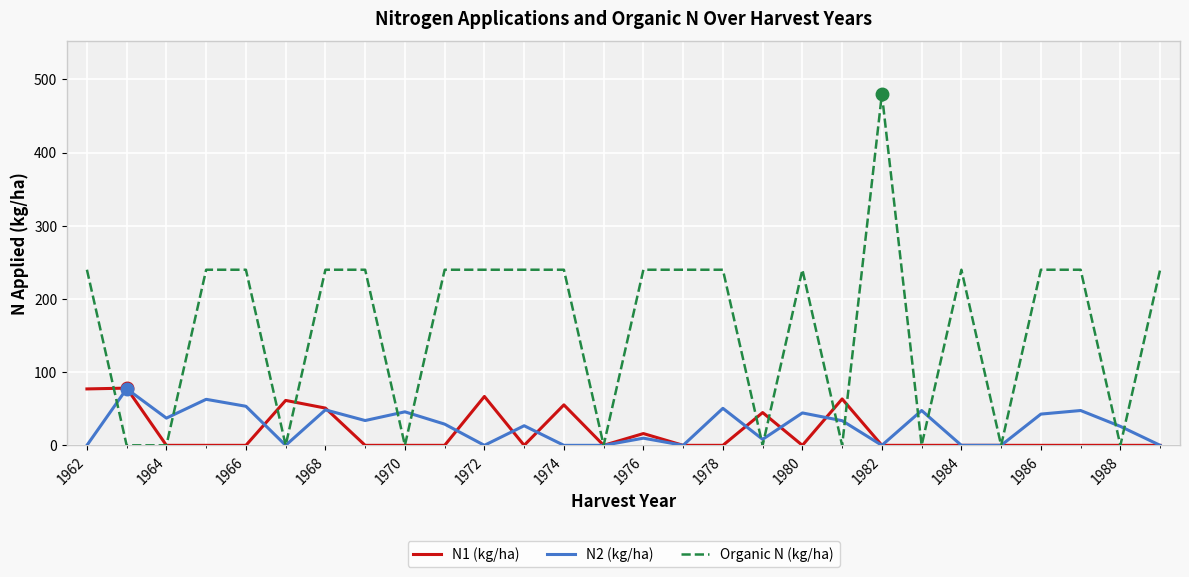

What is the maximum value shown in the chart?

480.0